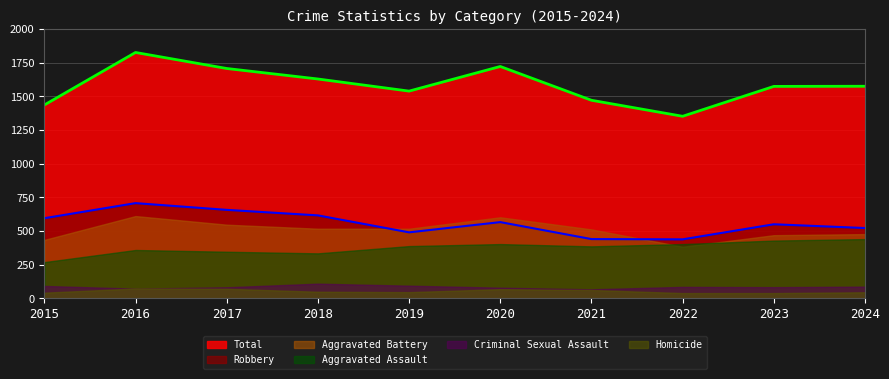

How many lines are shown in the chart?

6